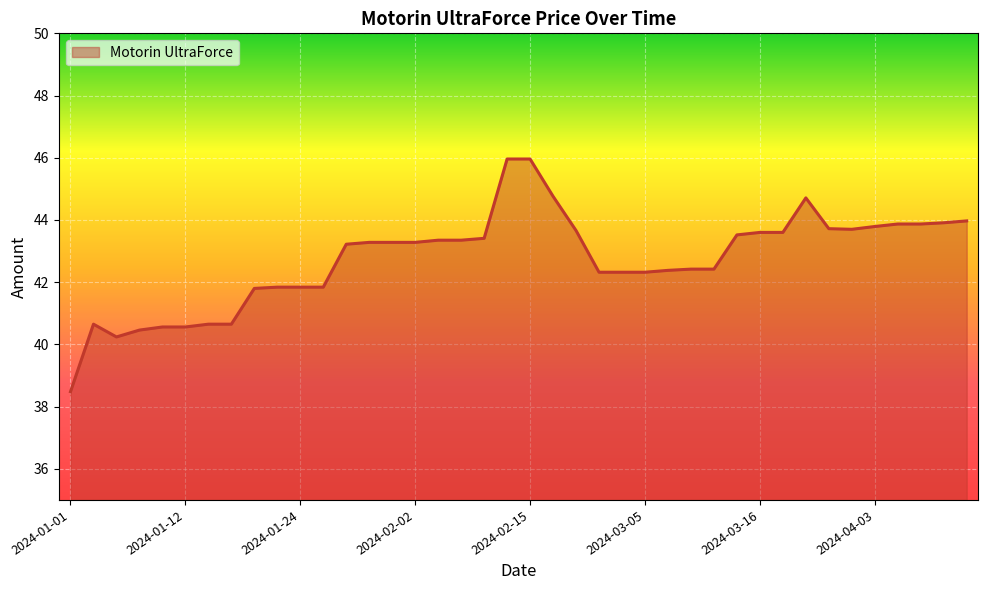

What is the minimum value shown in the chart?

38.5